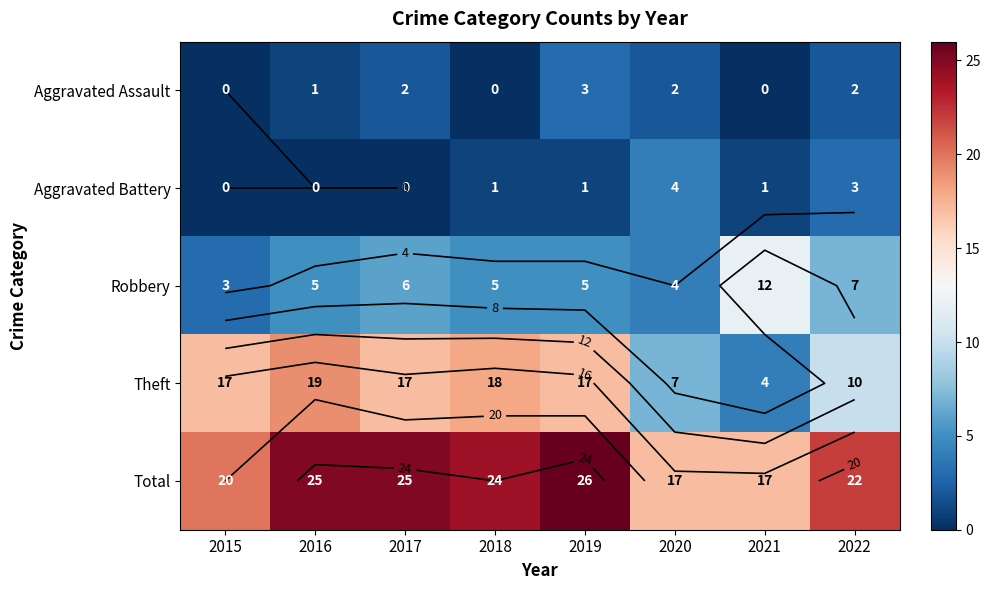

How many values in the Robbery series are below 5?

2